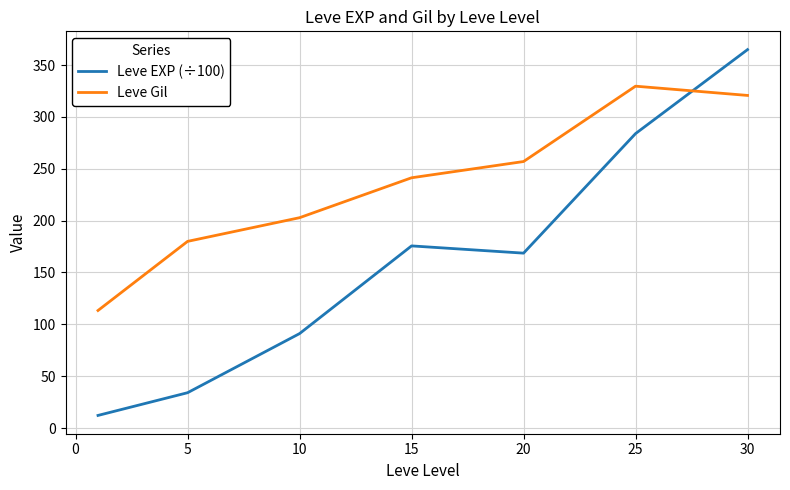

What is the difference between the maximum and minimum values in the Leve EXP (÷100) series?

352.8